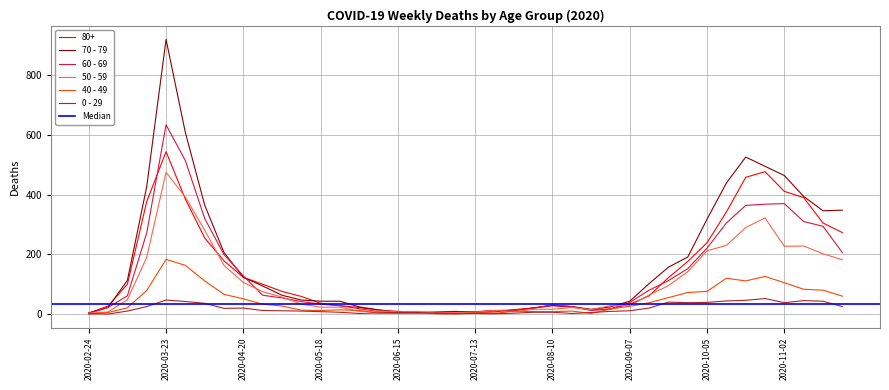

Where does the 40 - 49 series first go above 26?

2020-03-16